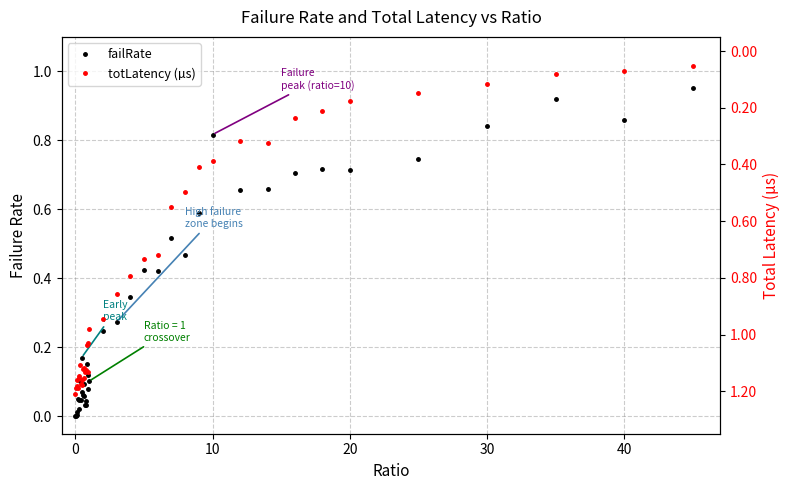

What is the sum of all totLatency (µs) values?

31.4